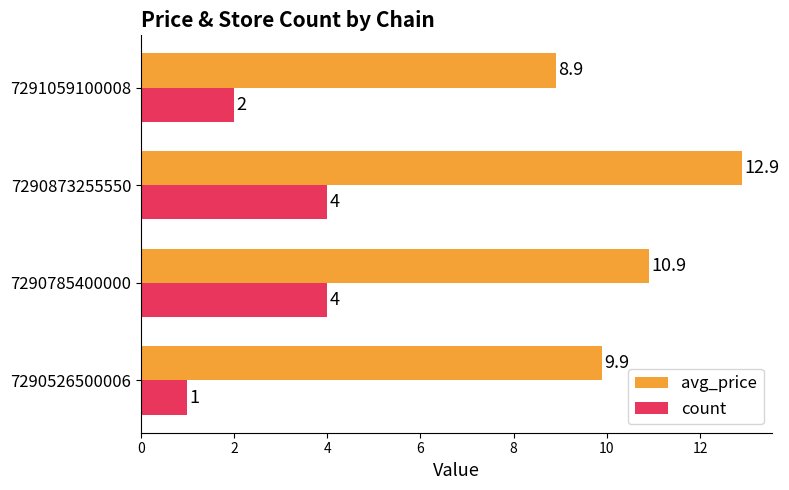

Which series changed the most between 7290785400000 and 7290873255550?

avg_price